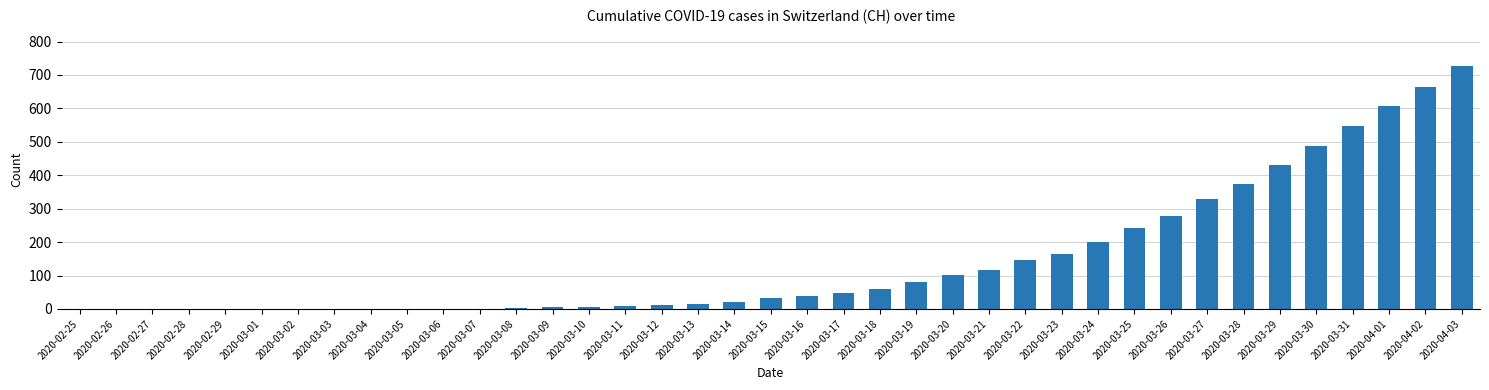

What value does the data have at 2020-03-18?

60